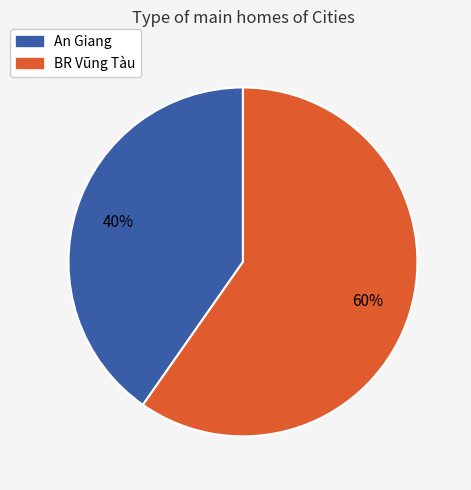

Count the number of slices in the pie.

2